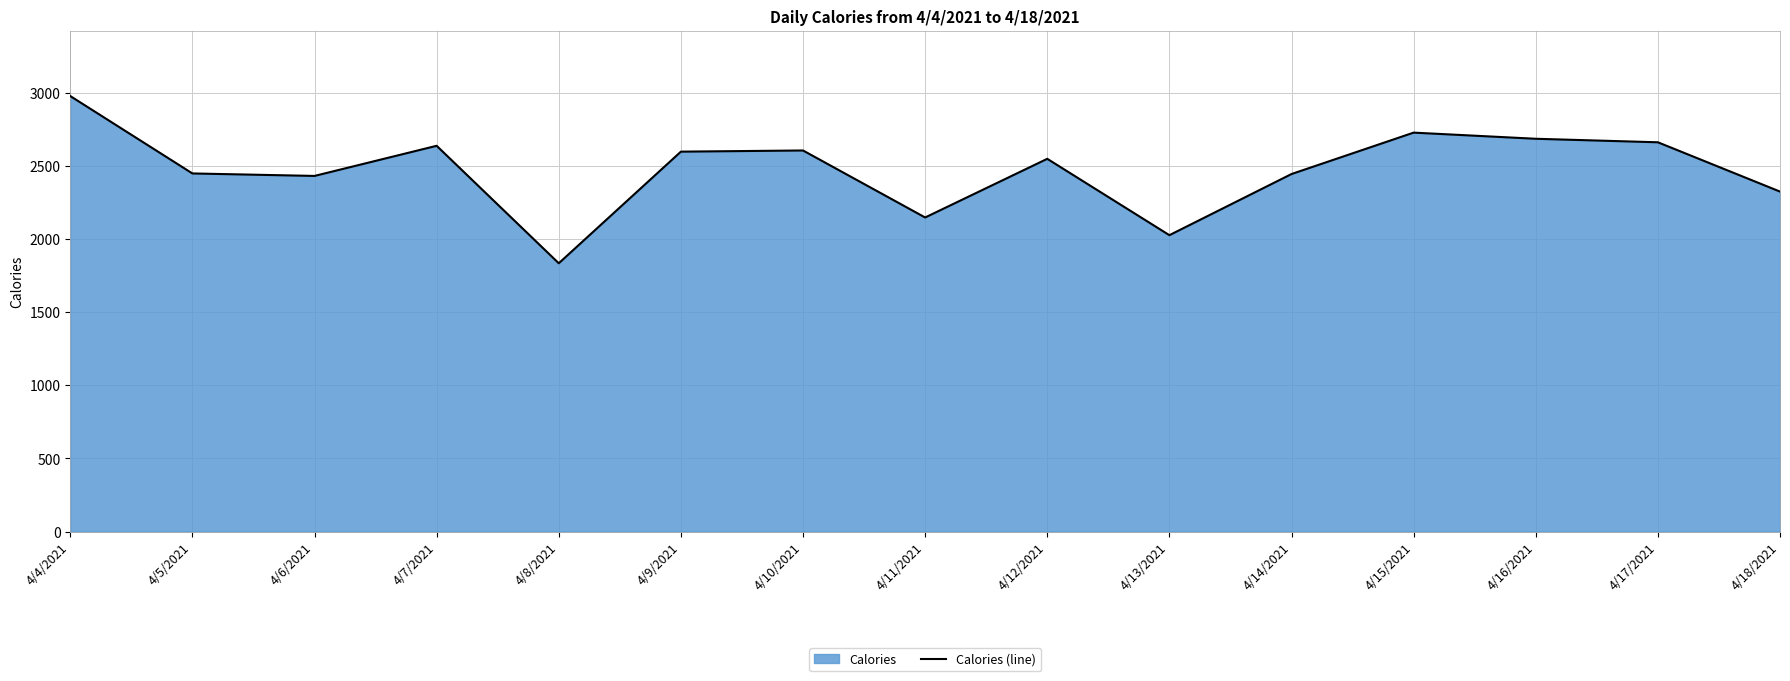

Reading left to right, extract all data points from this chart.

2977	2448	2431	2637	1834	2597	2605	2147	2548	2026	2444	2727	2685	2661	2324